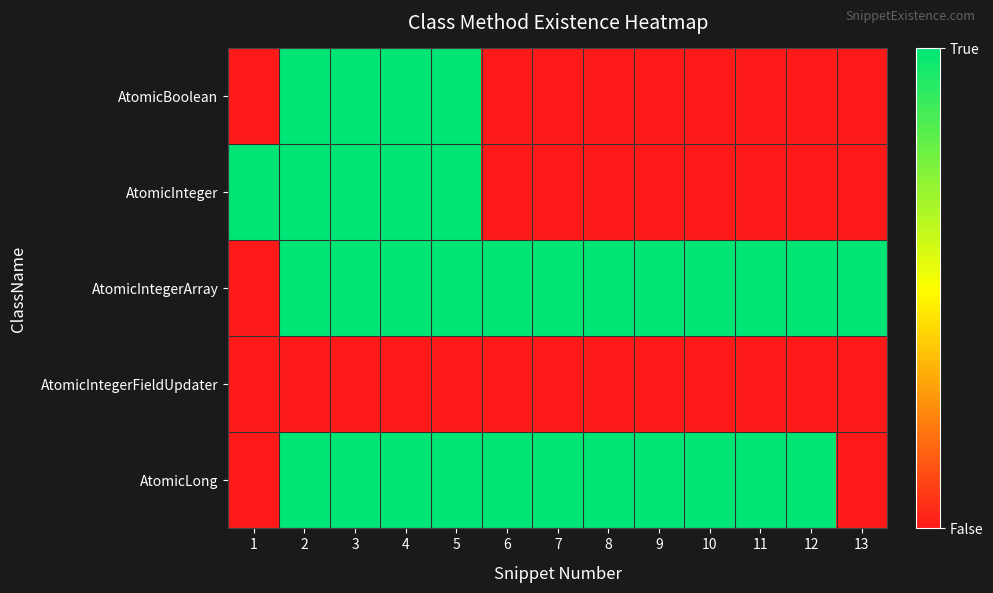

What is the greatest value displayed?

1